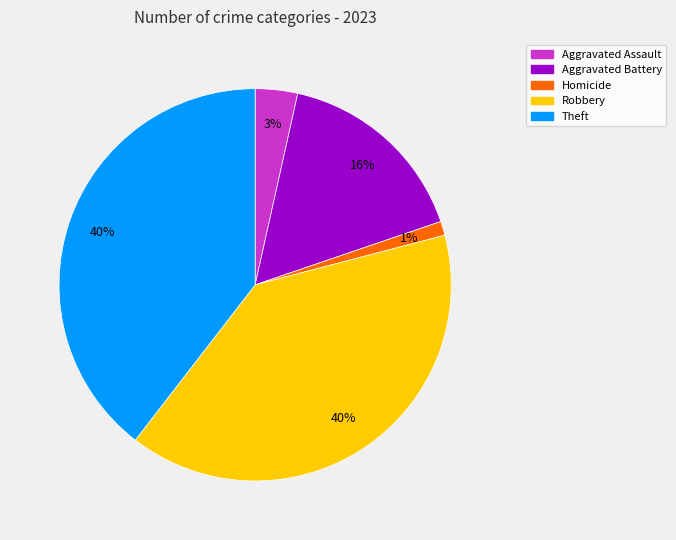

Is there any slice that represents more than half of the pie?

No